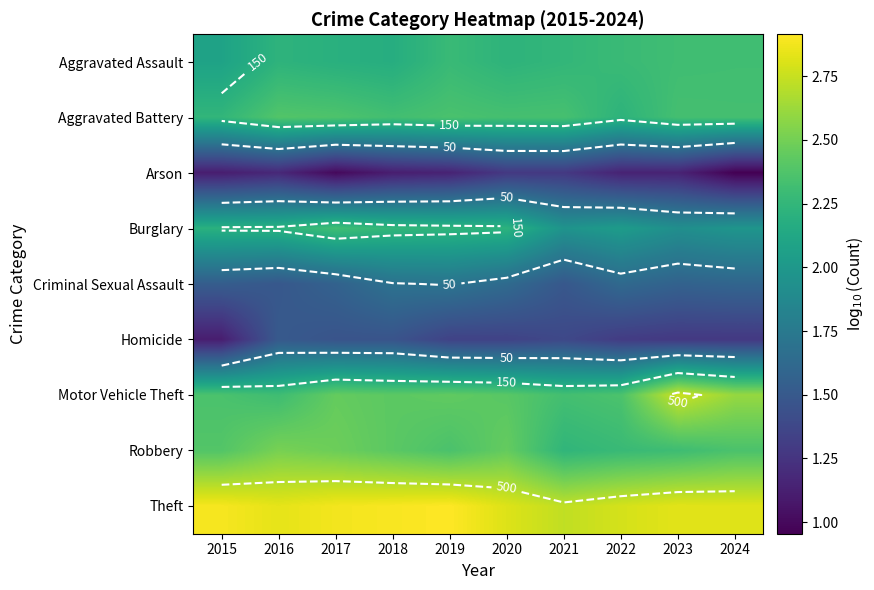

Count the number of data series in this chart.

9